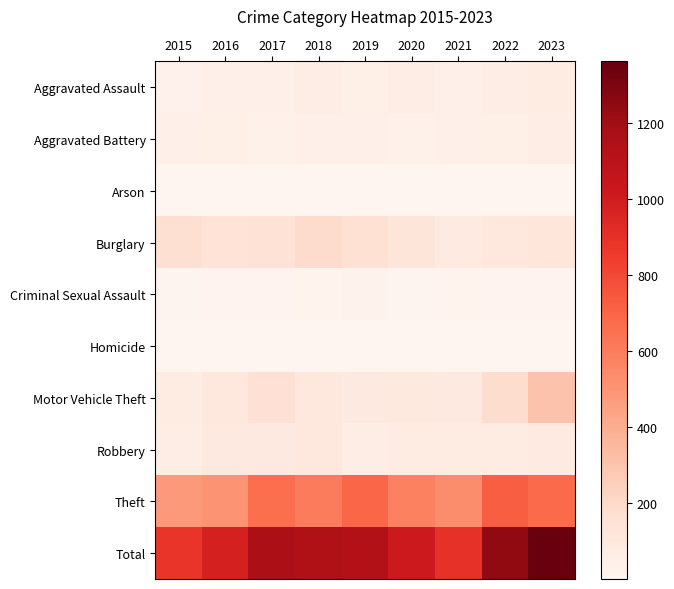

What is the spread (max minus min) of values at 2022?

1237